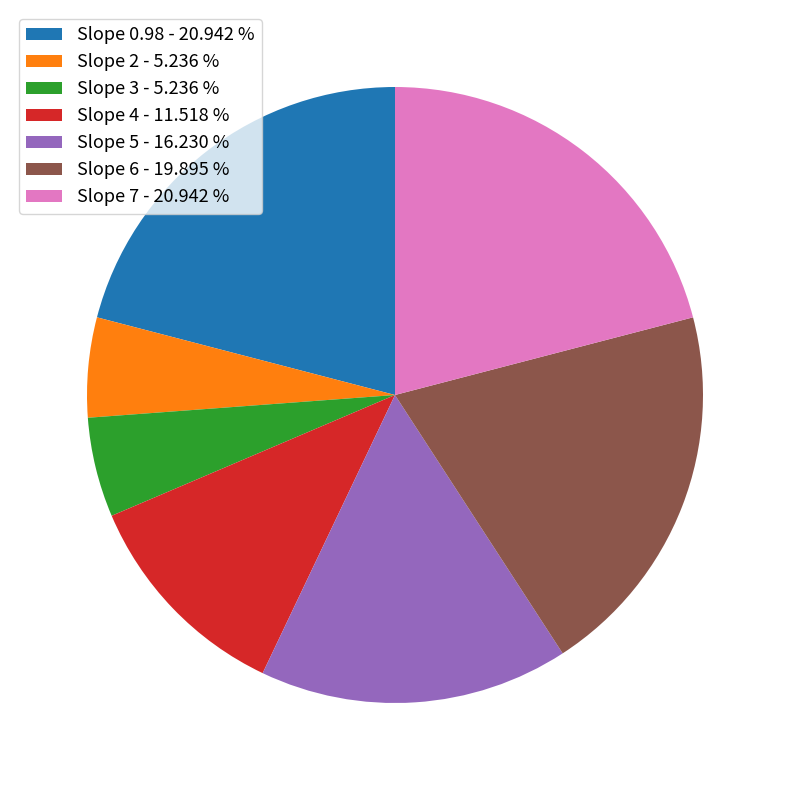

Approximately how many times larger is the value at Slope 5 - 16.230 % compared to Slope 6 - 19.895 %?

0.8